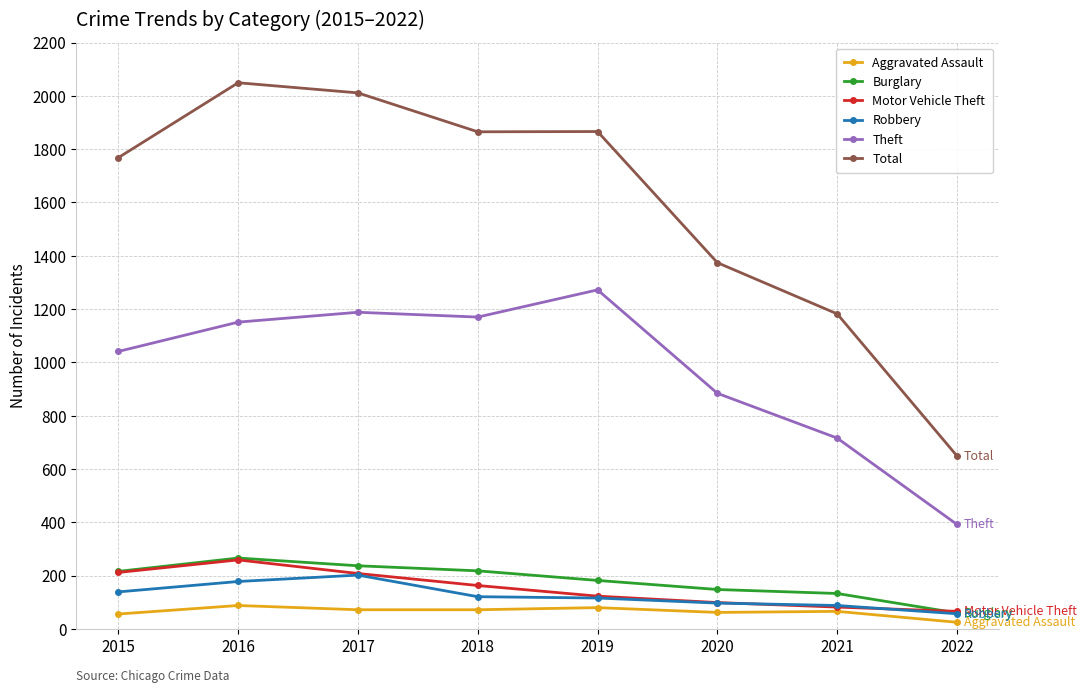

The Total series shows 2049 at 2016. True or false?

True